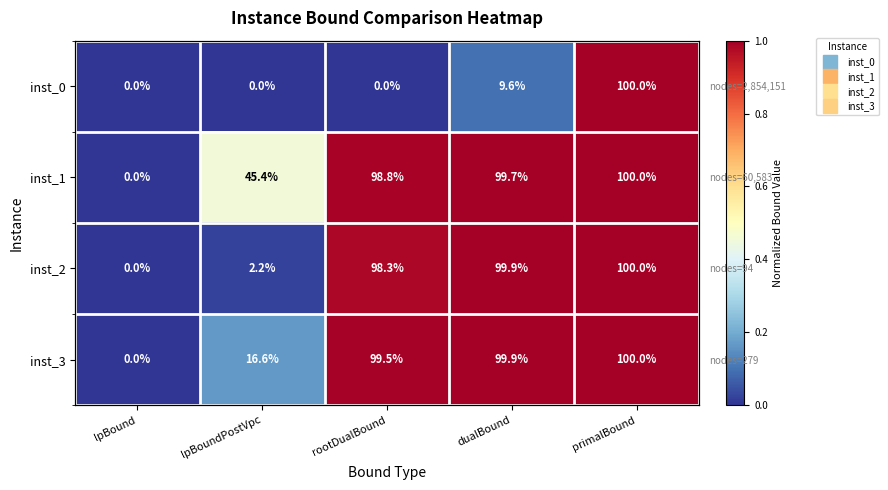

What is the highest value of the inst_2 series?

1.0